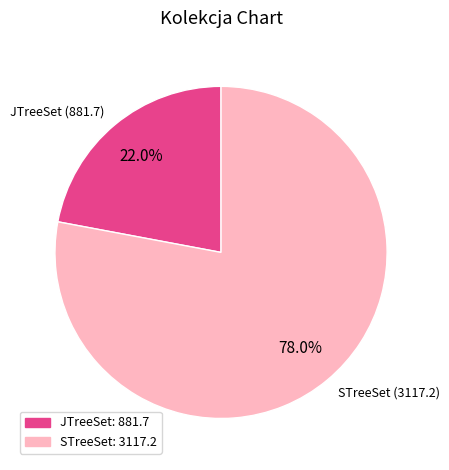

Combined, do STreeSet and JTreeSet account for over 50%?

Yes